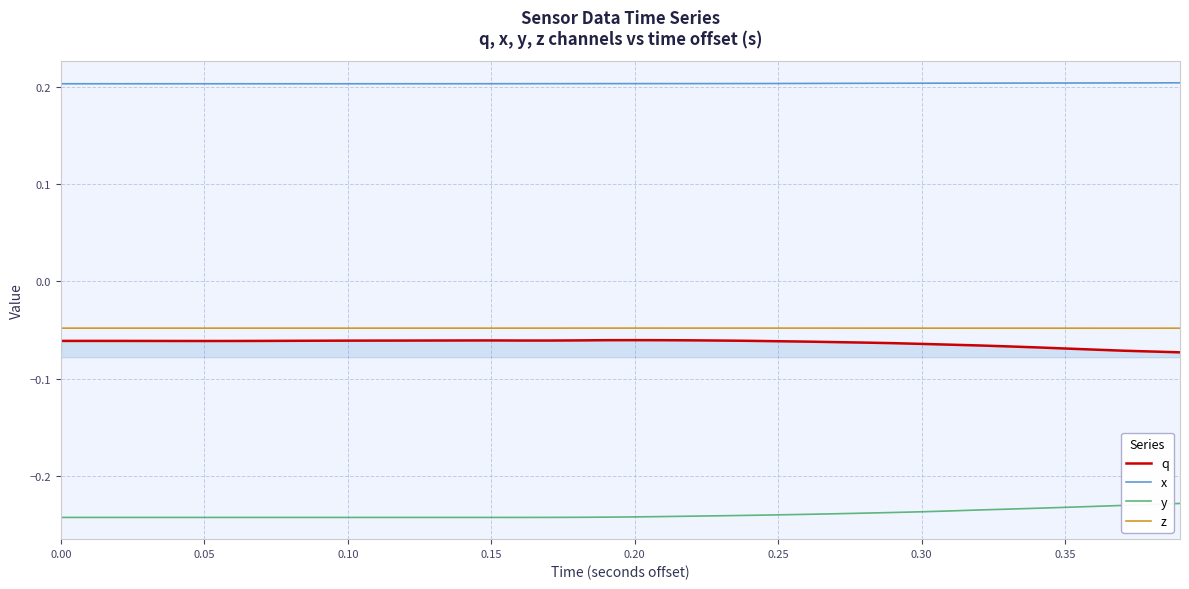

True or false: q and y intersect in this chart.

False